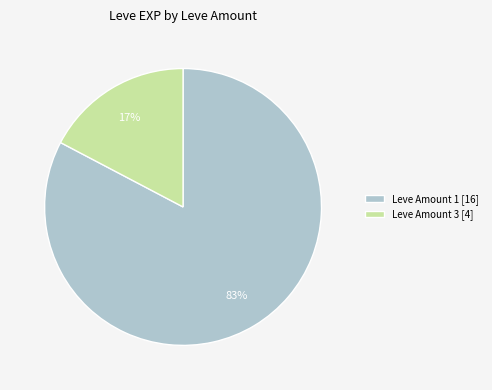

Which slice represents more than half of the pie?

Leve Amount 1 [16]